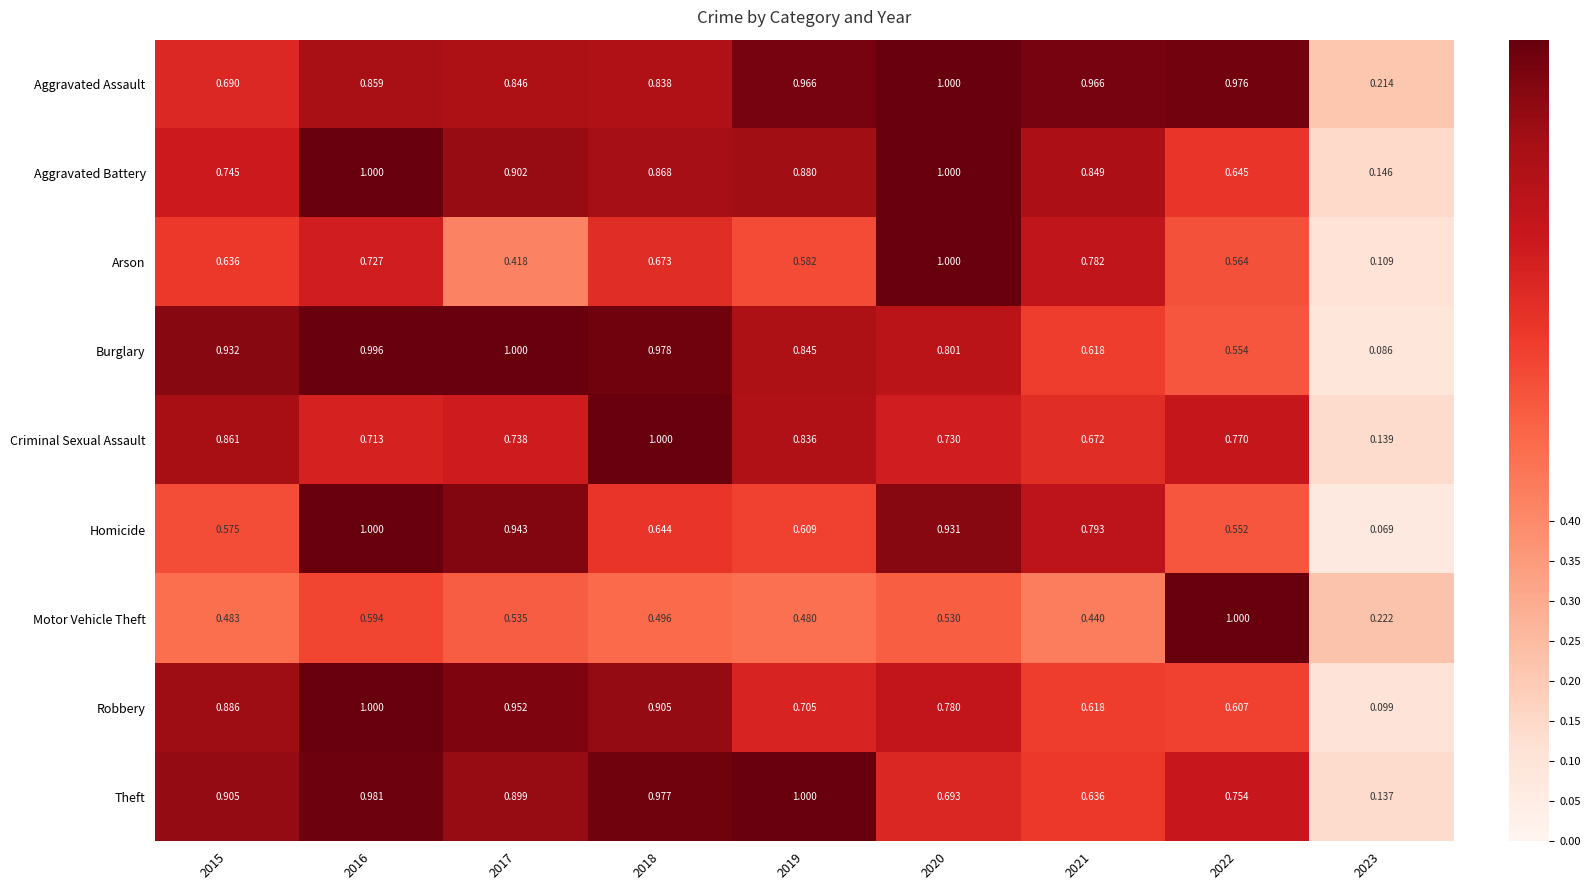

Between 2015 and 2020, which series saw the biggest shift?

Arson